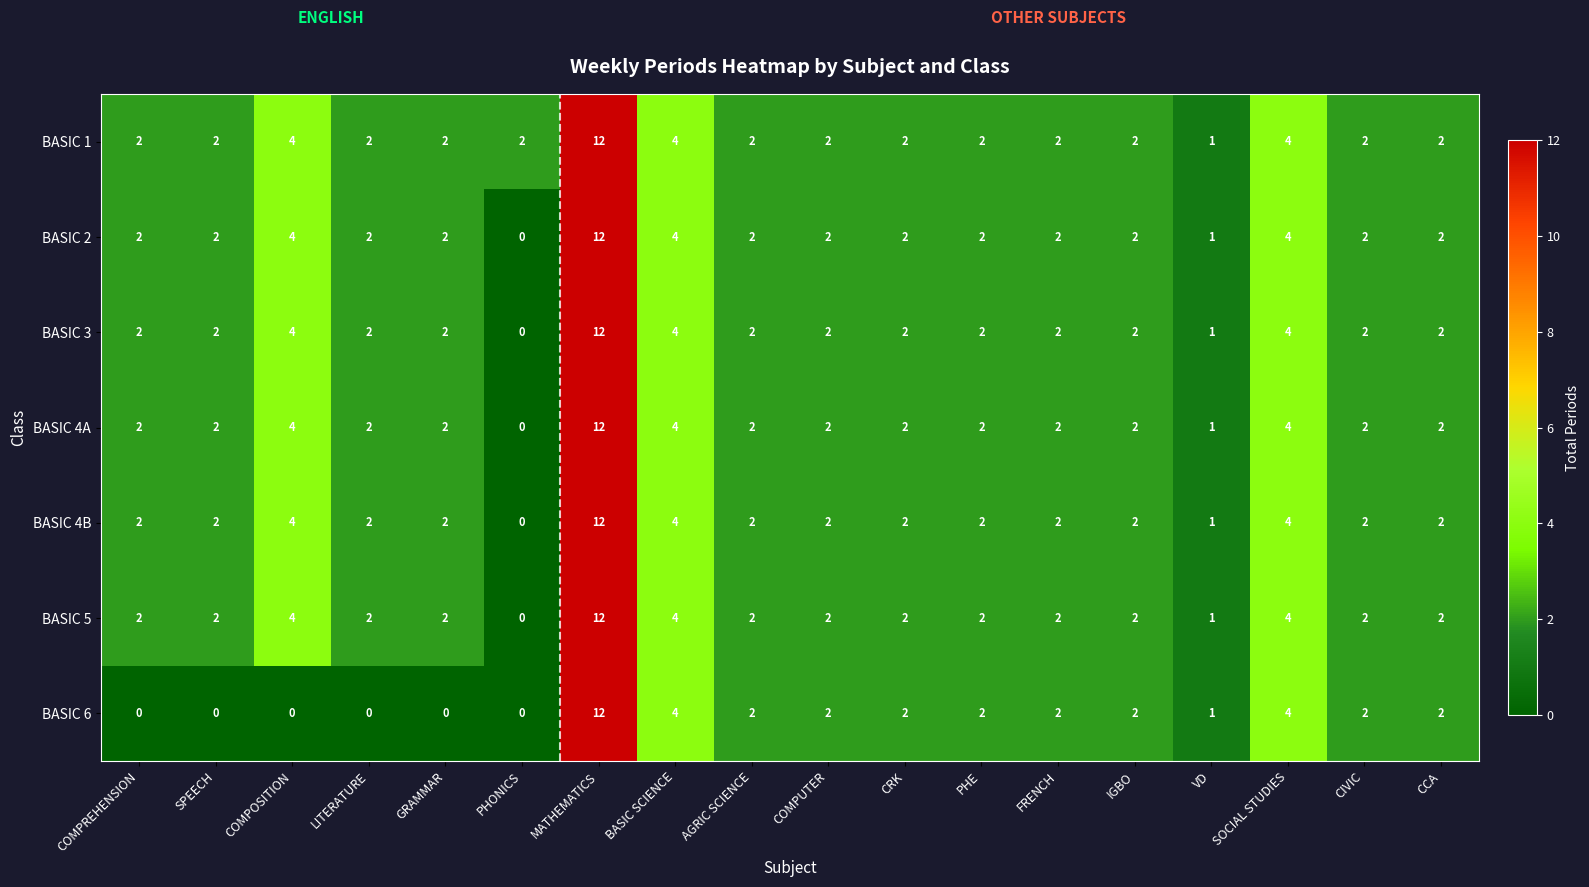

What is the spread (max minus min) of values at LITERATURE?

2